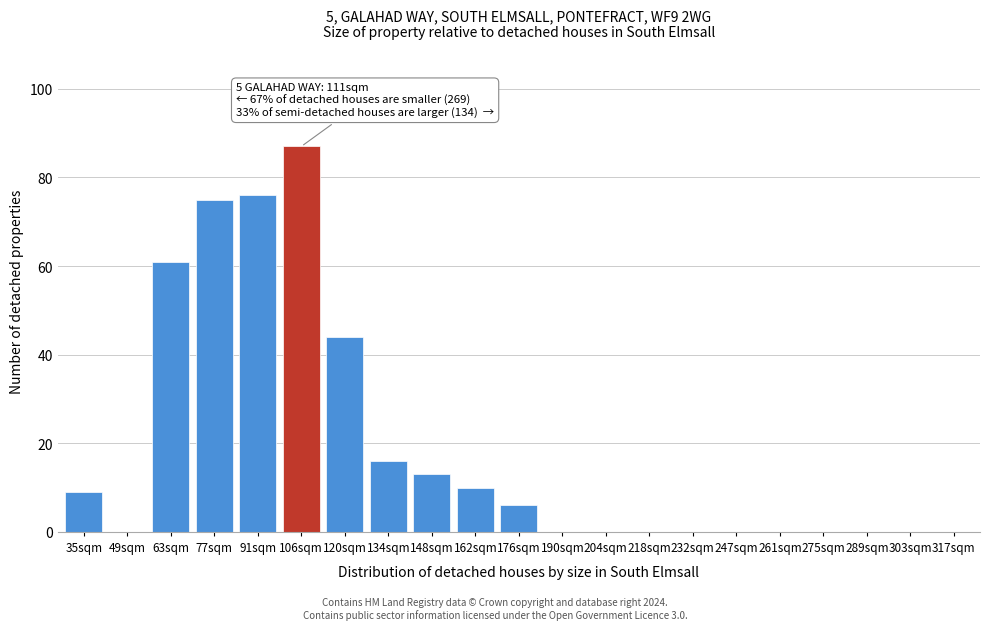

Reading left to right, list all the values displayed in this chart.

35sqm=9	49sqm=0	63sqm=61	77sqm=75	91sqm=76	106sqm=87	120sqm=44	134sqm=16	148sqm=13	162sqm=10	176sqm=6	190sqm=0	204sqm=0	218sqm=0	232sqm=0	247sqm=0	261sqm=0	275sqm=0	289sqm=0	303sqm=0	317sqm=0